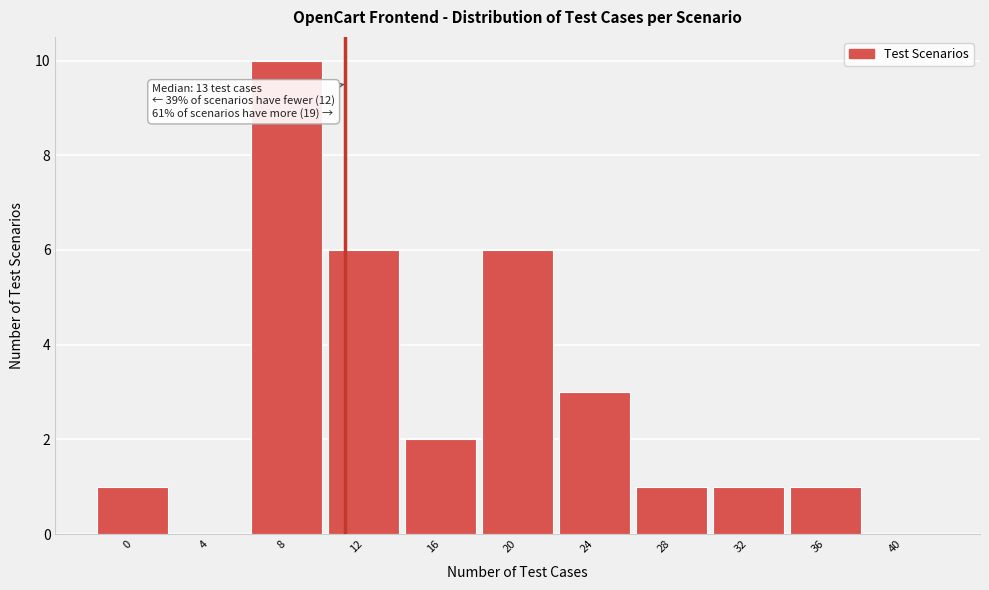

Reading right to left, what are all the values shown in this chart?

40=0	36=1	32=1	28=1	24=3	20=6	16=2	12=6	8=10	4=0	0=1